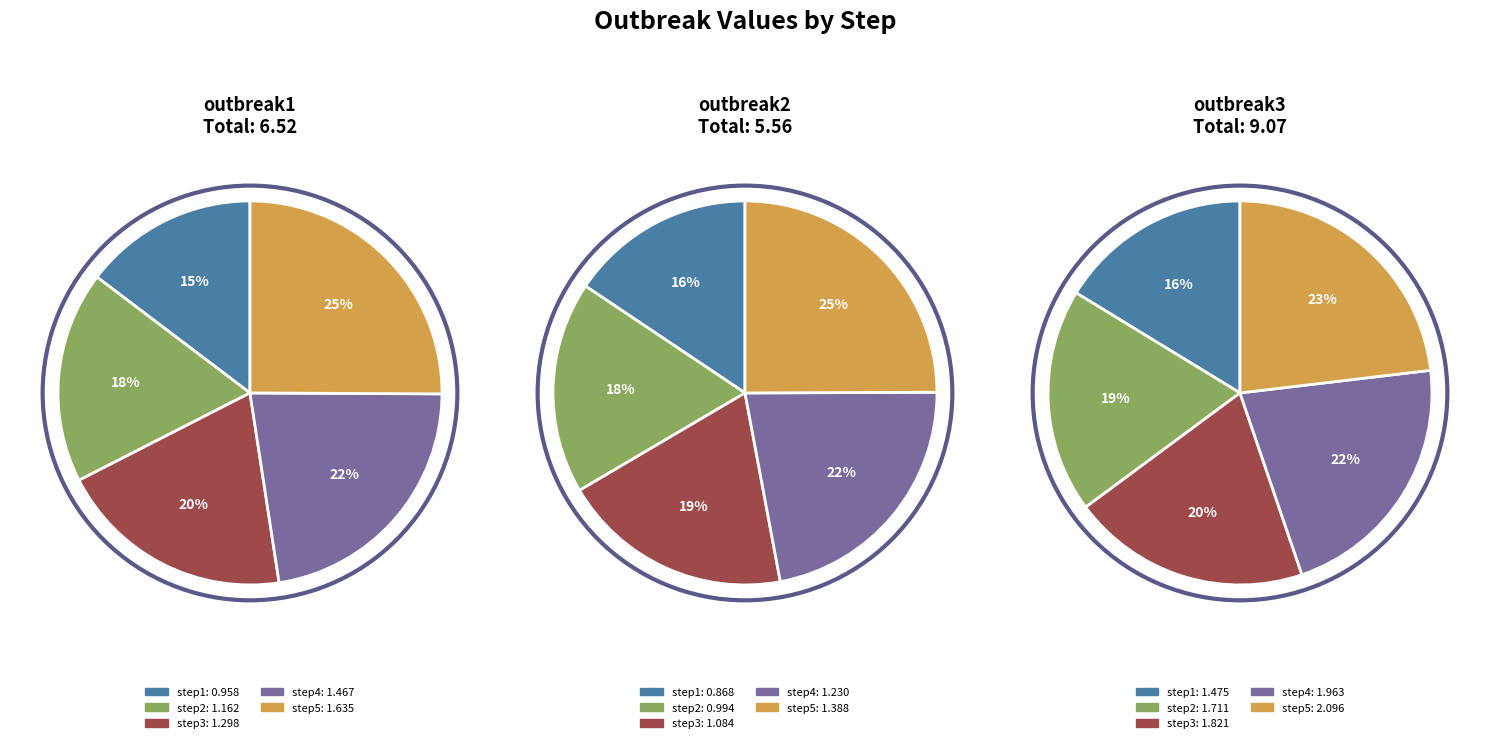

Between step1 and step4, which series saw the biggest shift?

outbreak1